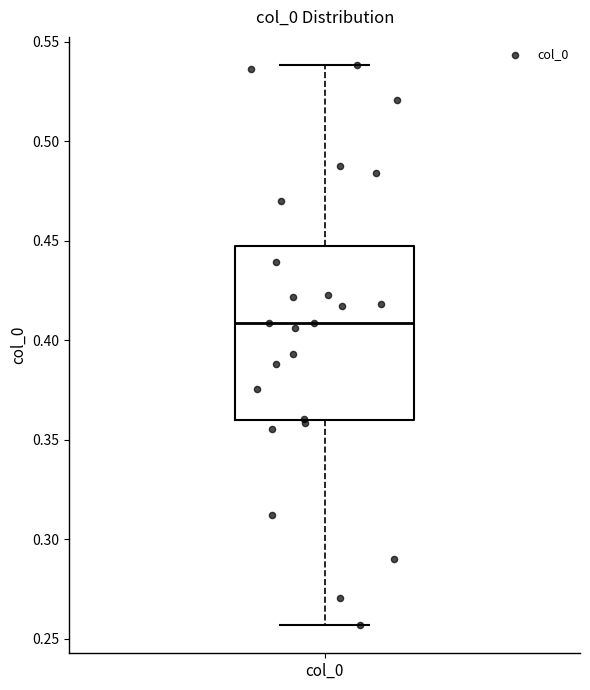

Read this box plot against the y-axis: the position of the median line, the range covered by the box, and the ends of both whiskers. The values are not printed on the chart, so give them approximately, as read against the axis.

median 0.410, box 0.360 to 0.445, whiskers 0.255 to 0.540